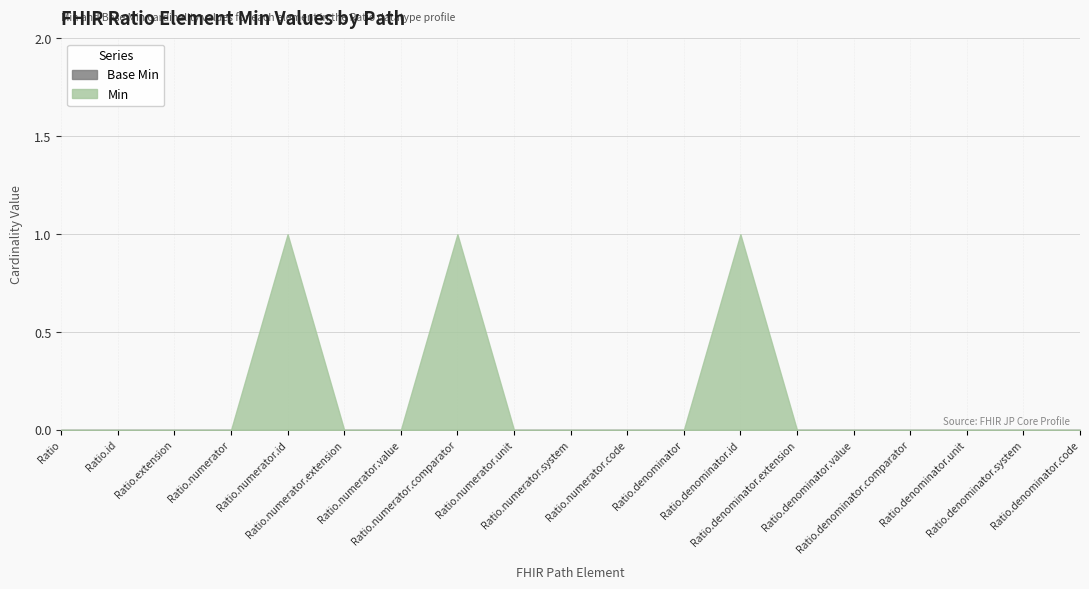

Reading right to left, list all the values displayed in this chart.

Min: Ratio.denominator.code=0	Ratio.denominator.system=0	Ratio.denominator.unit=0	Ratio.denominator.comparator=0	Ratio.denominator.value=0	Ratio.denominator.extension=0	Ratio.denominator.id=1	Ratio.denominator=0	Ratio.numerator.code=0	Ratio.numerator.system=0	Ratio.numerator.unit=0	Ratio.numerator.comparator=1	Ratio.numerator.value=0	Ratio.numerator.extension=0	Ratio.numerator.id=1	Ratio.numerator=0	Ratio.extension=0	Ratio.id=0	Ratio=0
Base Min: Ratio.denominator.code=0	Ratio.denominator.system=0	Ratio.denominator.unit=0	Ratio.denominator.comparator=0	Ratio.denominator.value=0	Ratio.denominator.extension=0	Ratio.denominator.id=0	Ratio.denominator=0	Ratio.numerator.code=0	Ratio.numerator.system=0	Ratio.numerator.unit=0	Ratio.numerator.comparator=0	Ratio.numerator.value=0	Ratio.numerator.extension=0	Ratio.numerator.id=0	Ratio.numerator=0	Ratio.extension=0	Ratio.id=0	Ratio=0